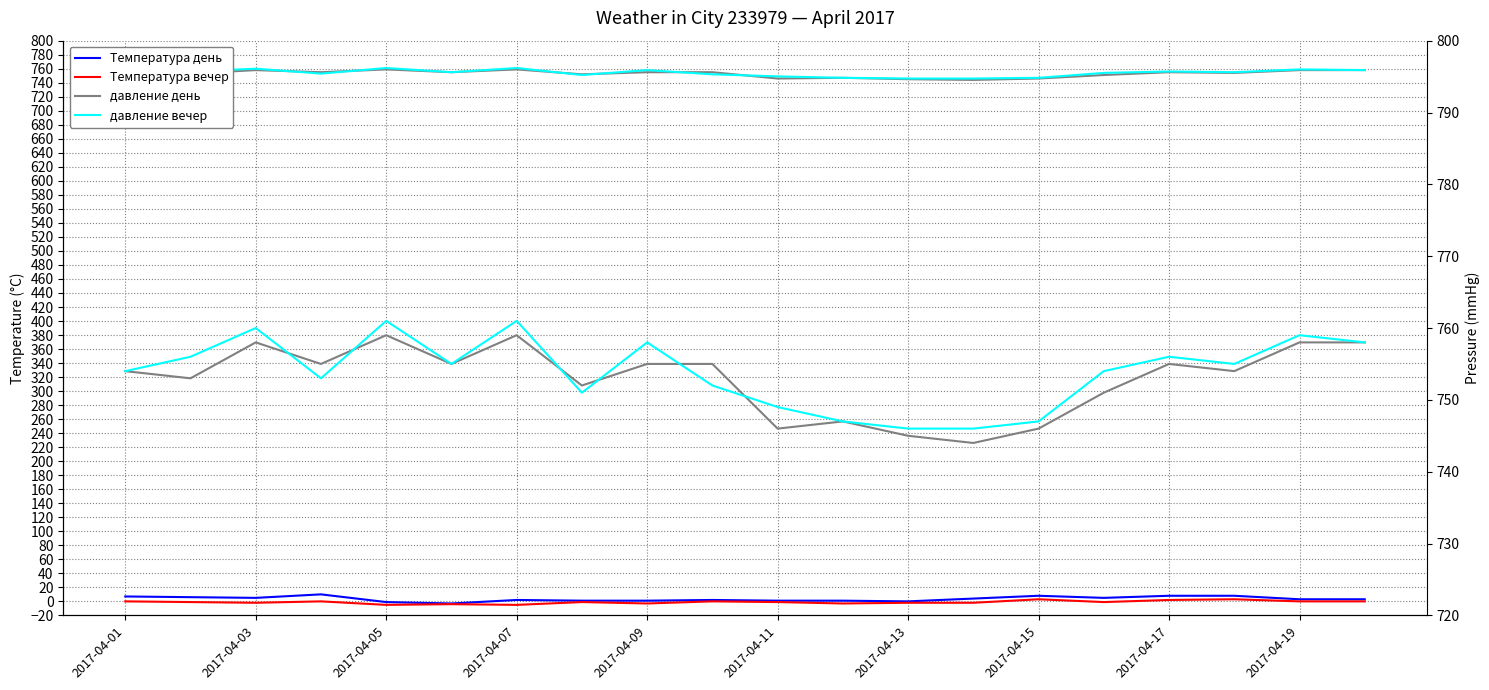

What is the value of the давление день point at the 18th from the left?

754